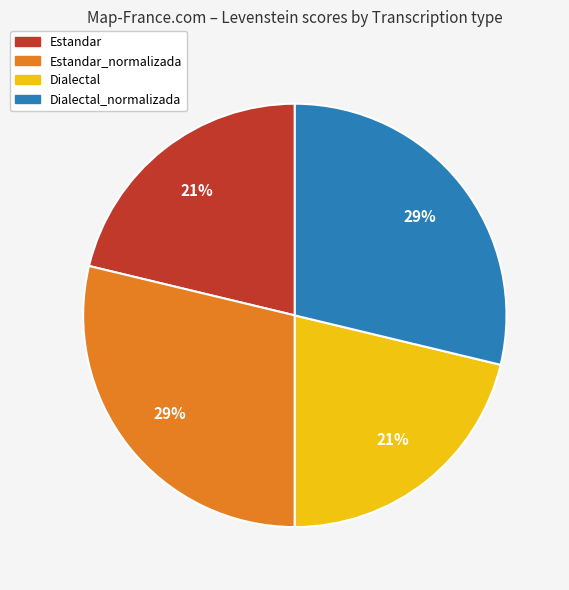

To the nearest percent, what is the average slice percentage?

25%